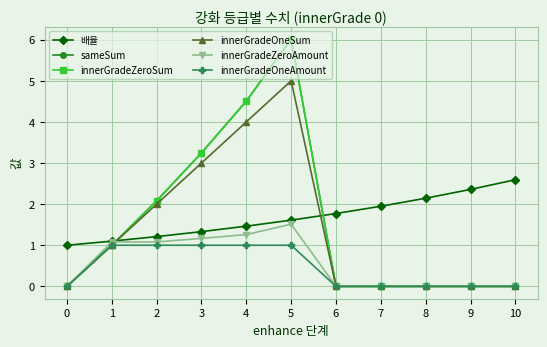

What is the sum of all innerGradeZeroSum values?

16.9